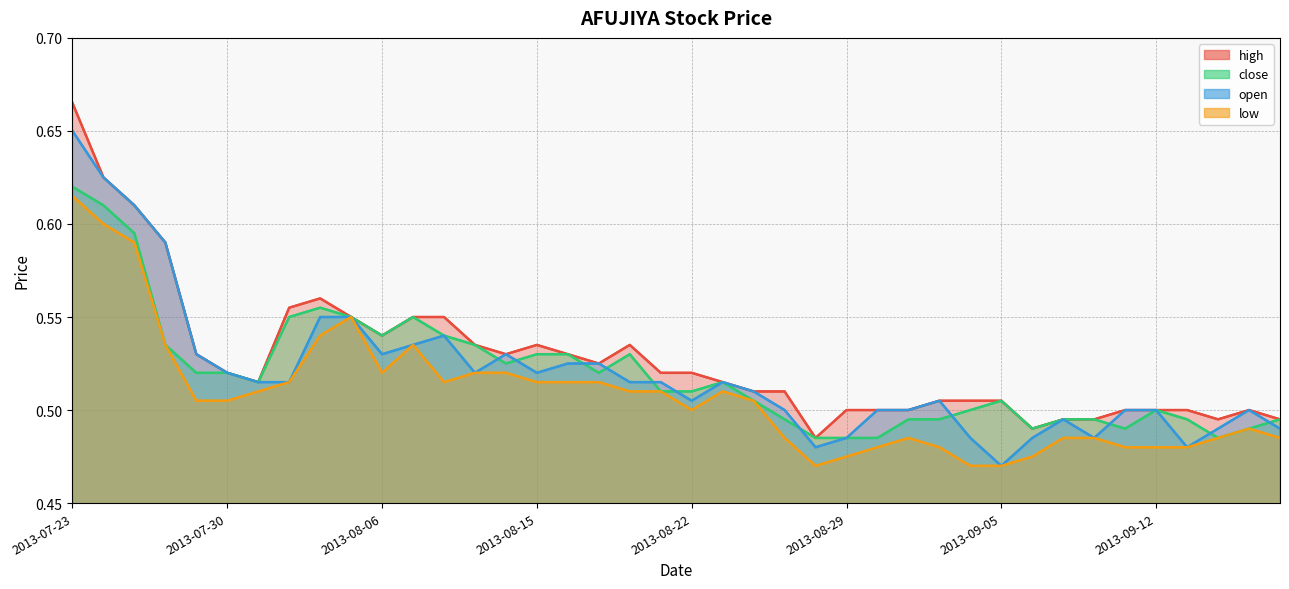

What is the total value across all series at 2013-08-29?

1.9